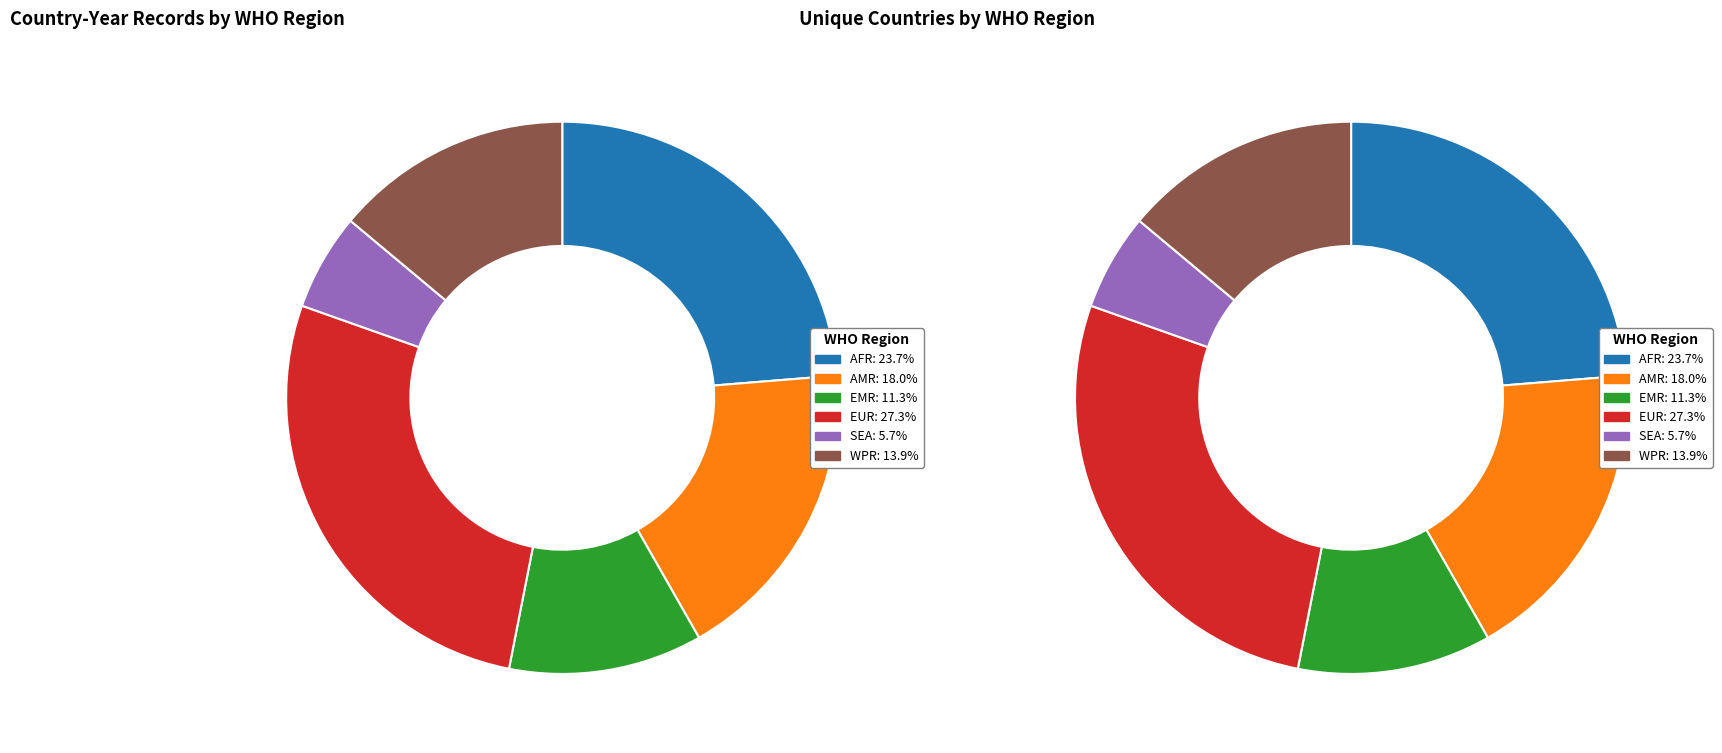

Rank the categories by value from lowest to highest.

SEA, EMR, WPR, AMR, AFR, EUR